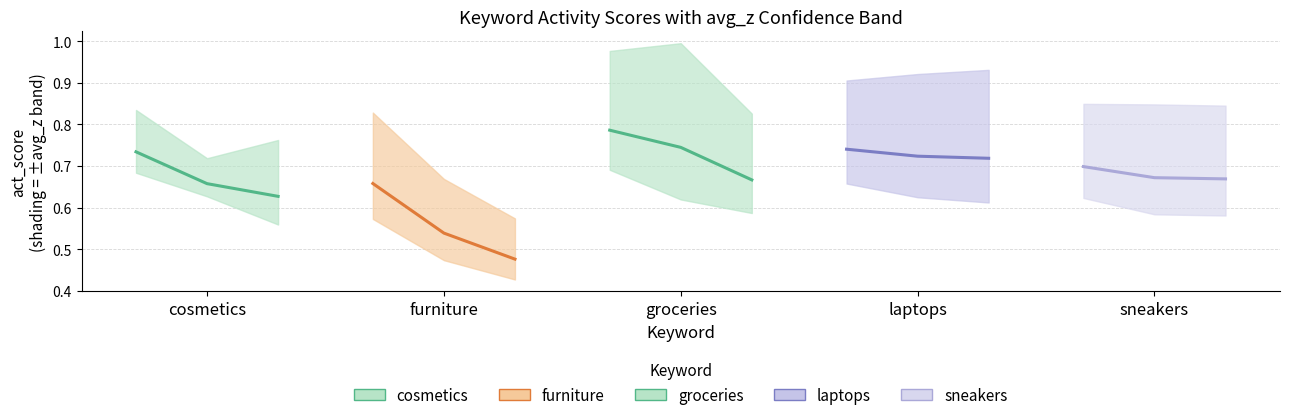

Reading left to right, transcribe all the data shown in this chart.

cosmetics: 0.7	0.7	0.6
furniture: 0.7	0.5	0.5
groceries: 0.8	0.7	0.7
laptops: 0.7	0.7	0.7
sneakers: 0.7	0.7	0.7